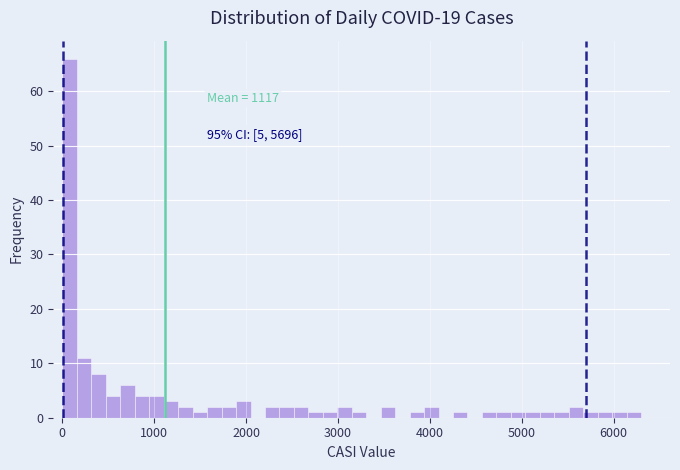

Around what value on the x-axis is the tallest bar? Give the approximate position of its centre, as read against the axis.

100